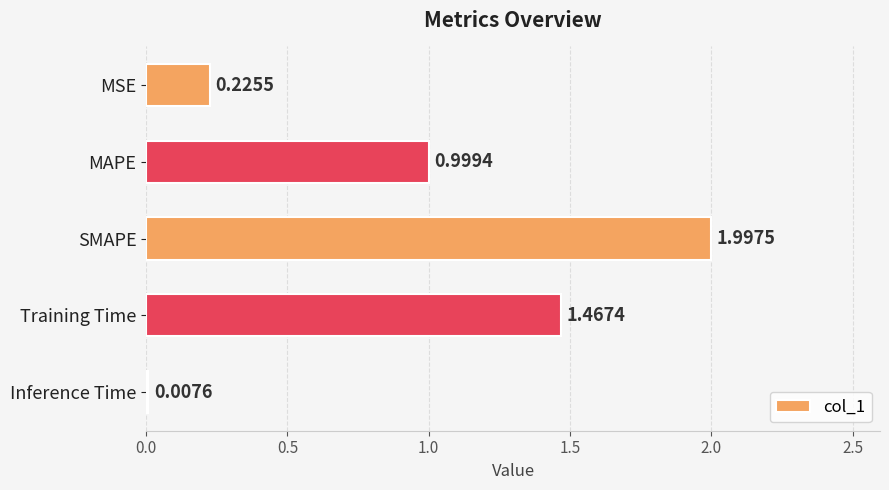

Where is the data nearest to the value 1?

MAPE